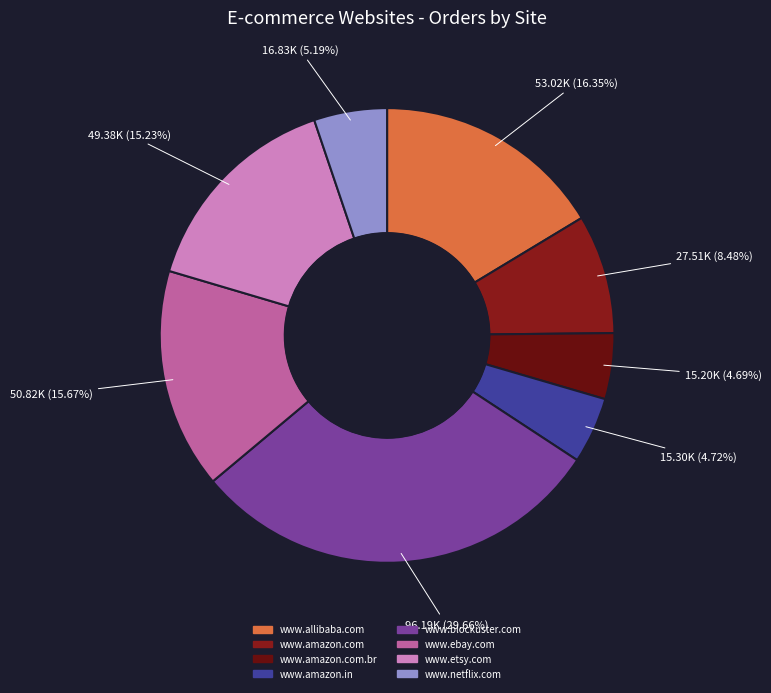

What is the smallest slice in the pie chart?

www.amazon.com.br